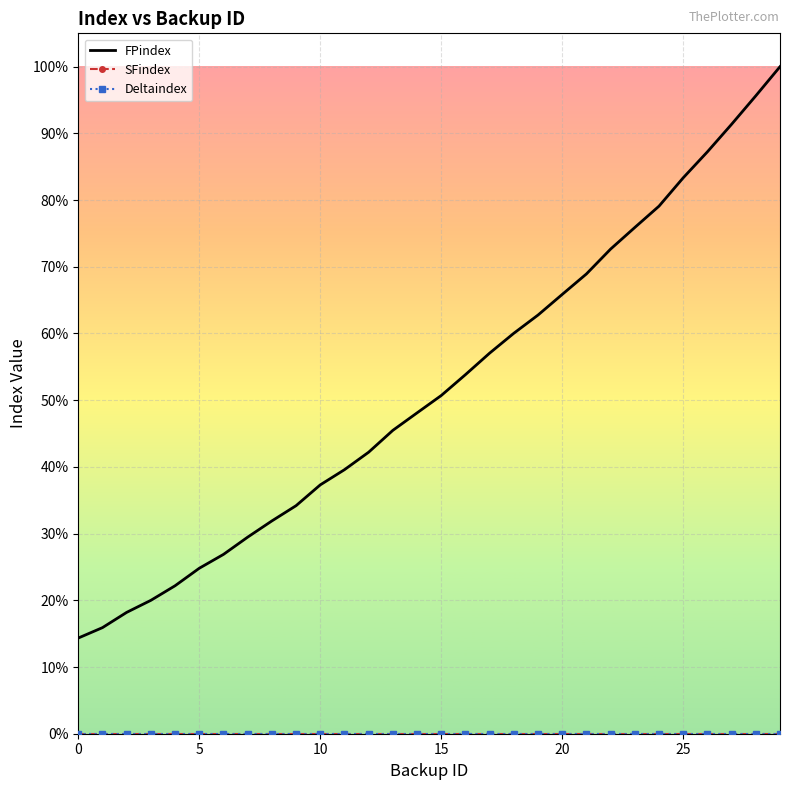

Rank the series by their maximum value, from highest to lowest.

FPindex, SFindex, Deltaindex